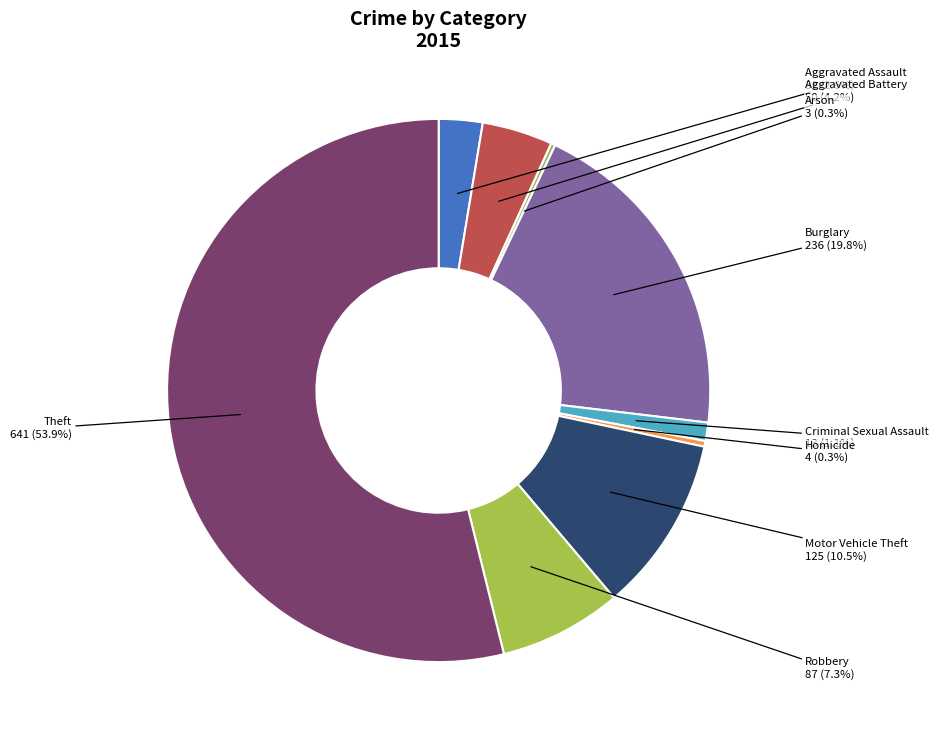

What percentage do Aggravated Assault and Motor Vehicle Theft together represent?

13.1%